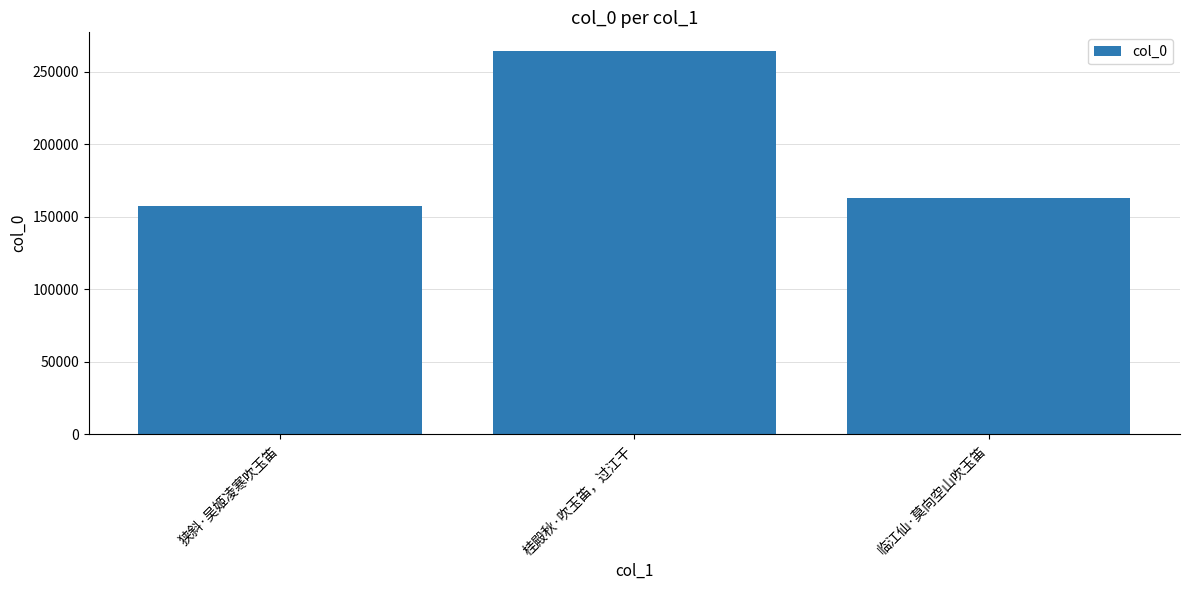

Rank the categories by value from lowest to highest.

狭斜·吴姬凌寒吹玉笛, 临江仙·莫向空山吹玉笛, 桂殿秋·吹玉笛，过江干